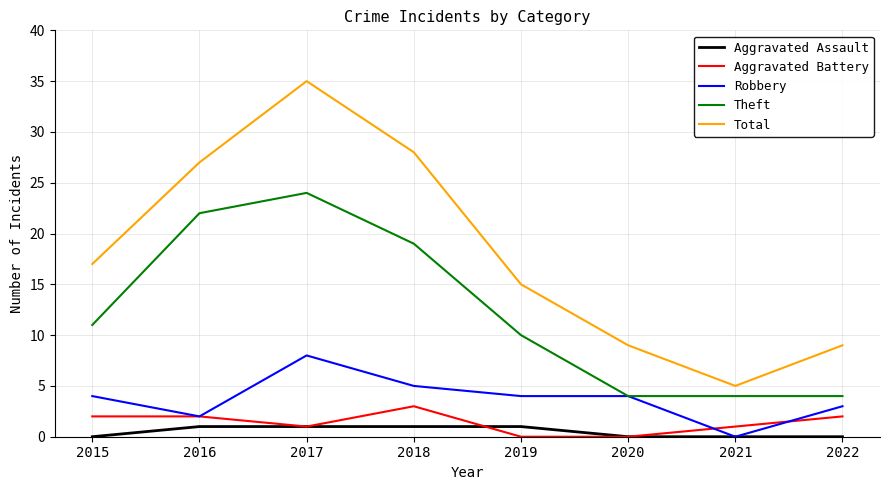

What is the spread (max minus min) of values at 2022?

9